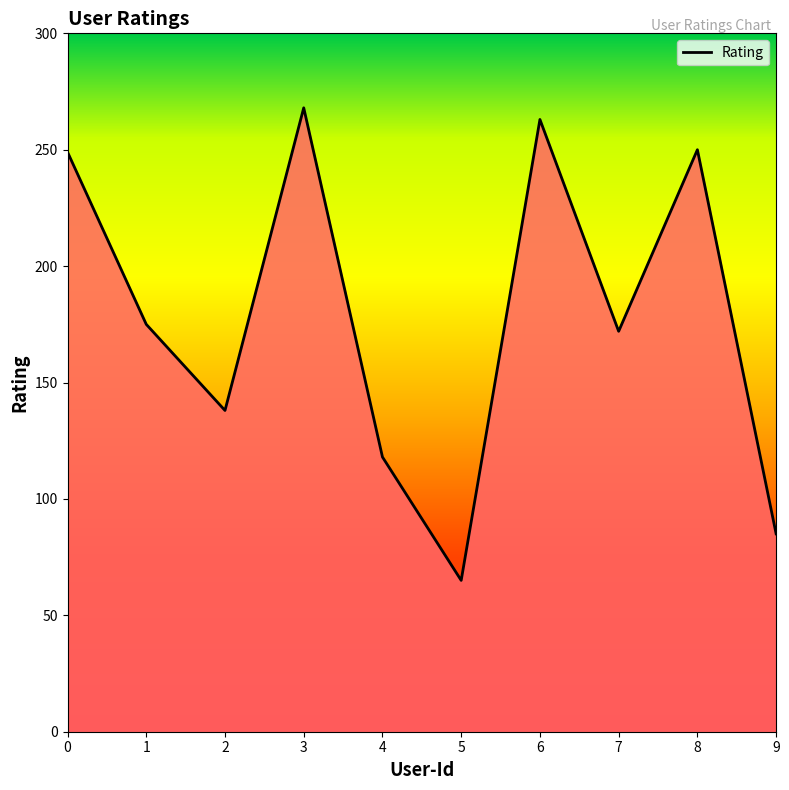

At which category does the data reach its first local peak?

3